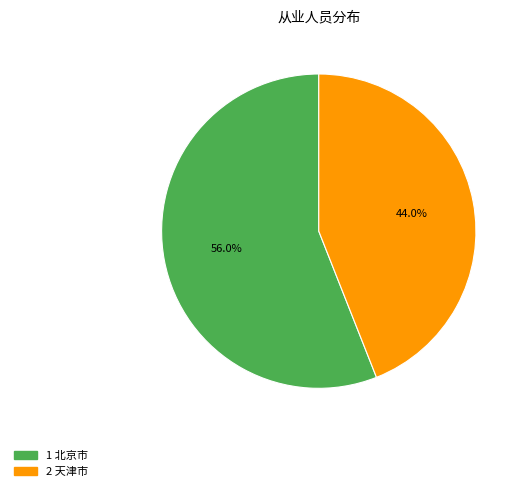

Is there any slice that represents more than half of the pie?

Yes